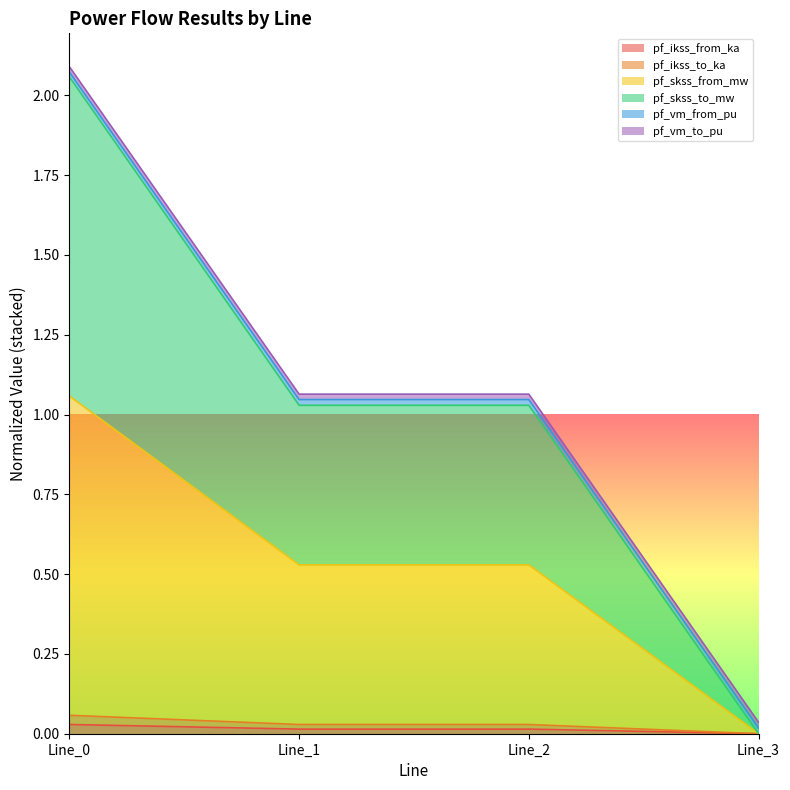

How many data points does each series have?

4